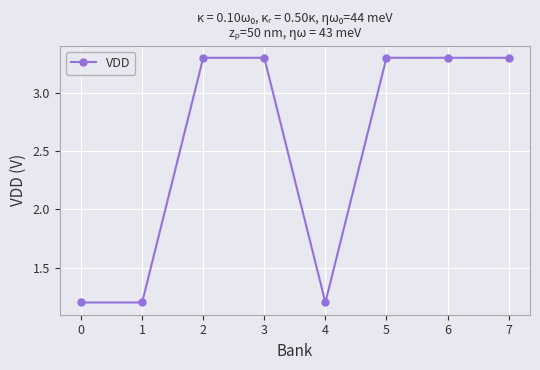

What is the sum of the values at 1 and 2?

4.5